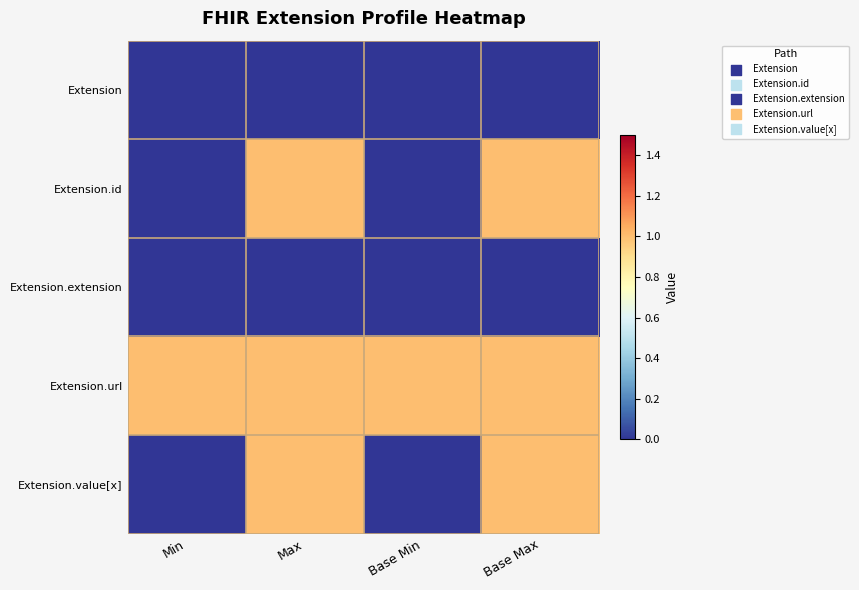

Between Base Max and Max, which is larger?

Base Max